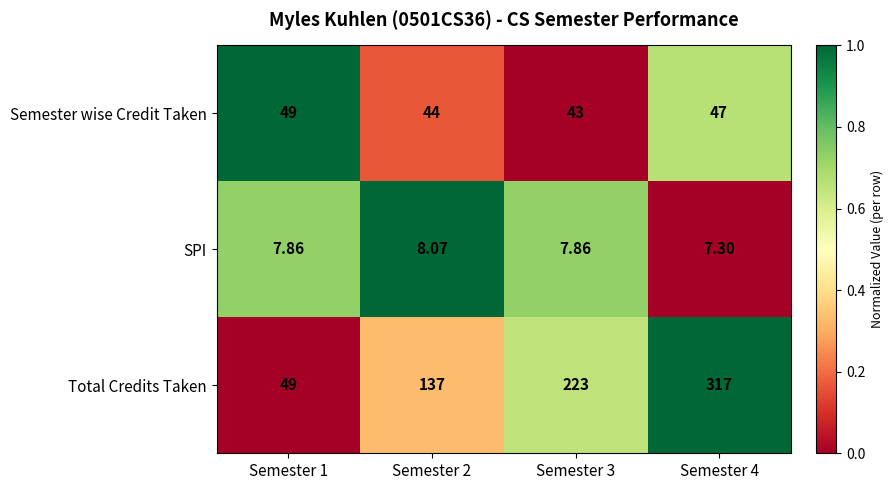

Which series changed the most between Semester 3 and Semester 4?

Total Credits Taken